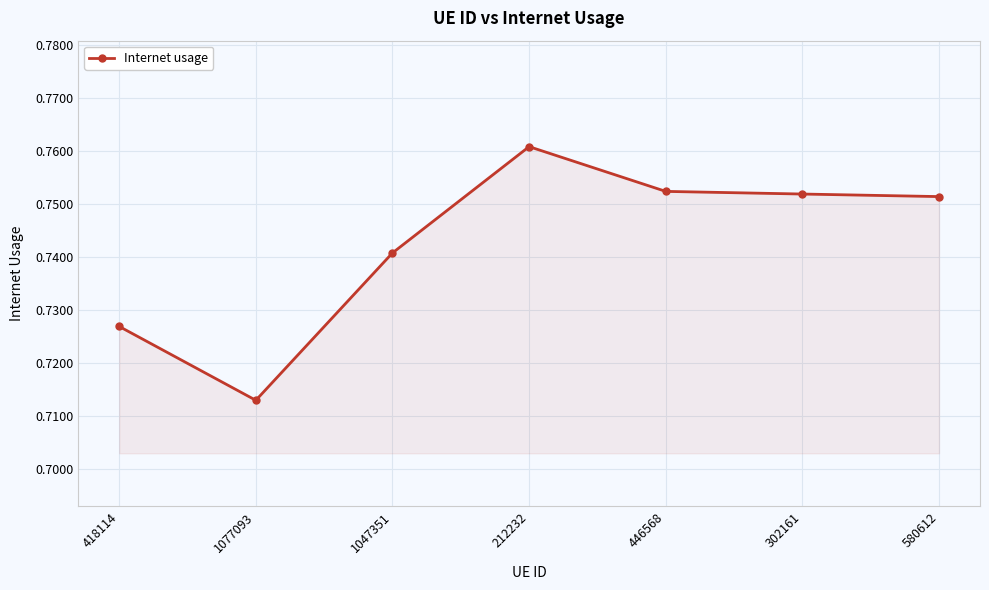

At which label is the value closest to 0?

1077093